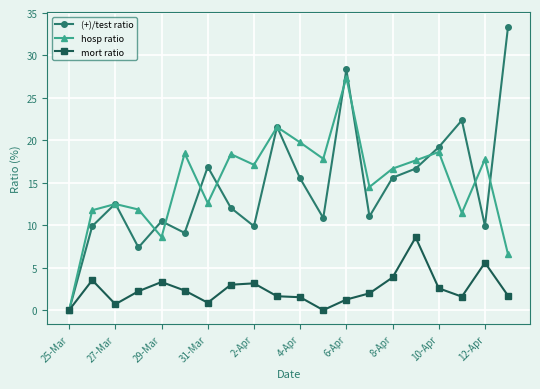

What are all the series names shown in the legend?

(+)/test ratio, hosp ratio, mort ratio